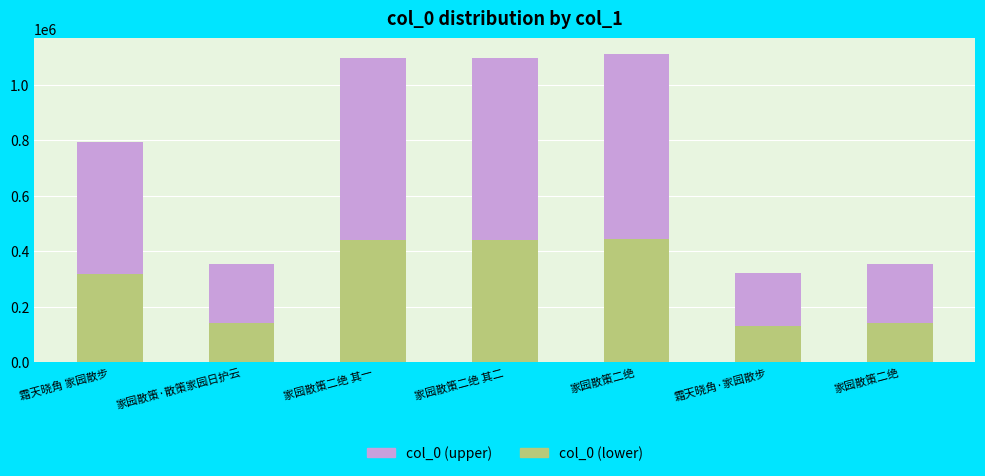

What is the sum of all col_0 (lower) values?

2053393.2